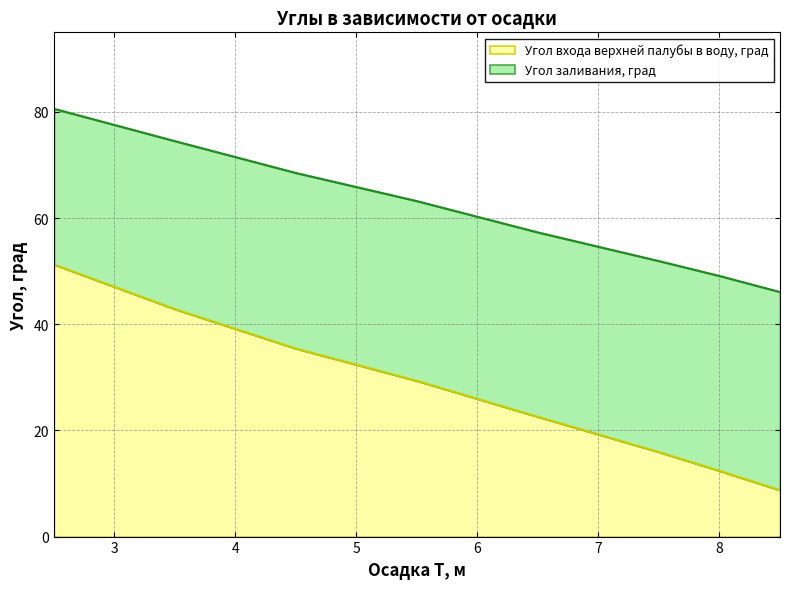

Is it true that Угол входа верхней палубы в воду, град equals 15.9 at 7.5?

True